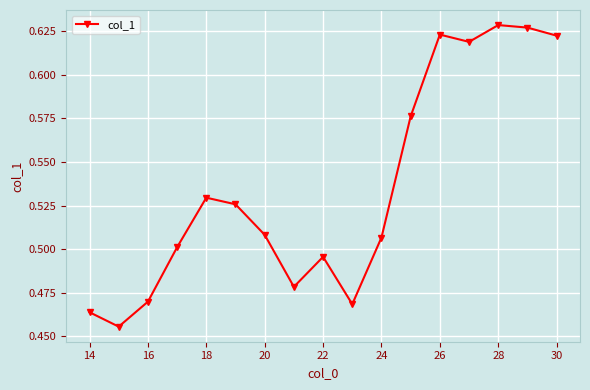

Count the number of data series in this chart.

1